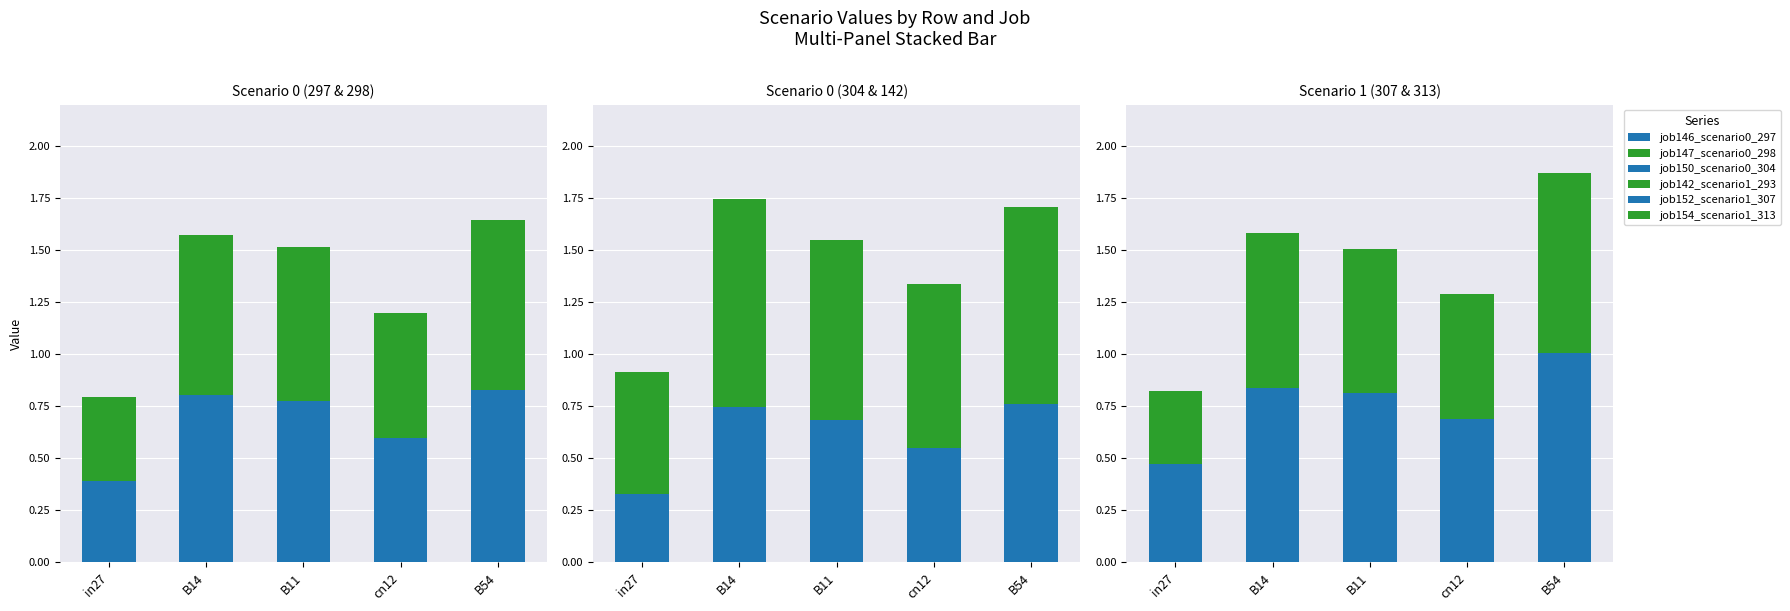

What is the label of the 1st bar from the right?

B54